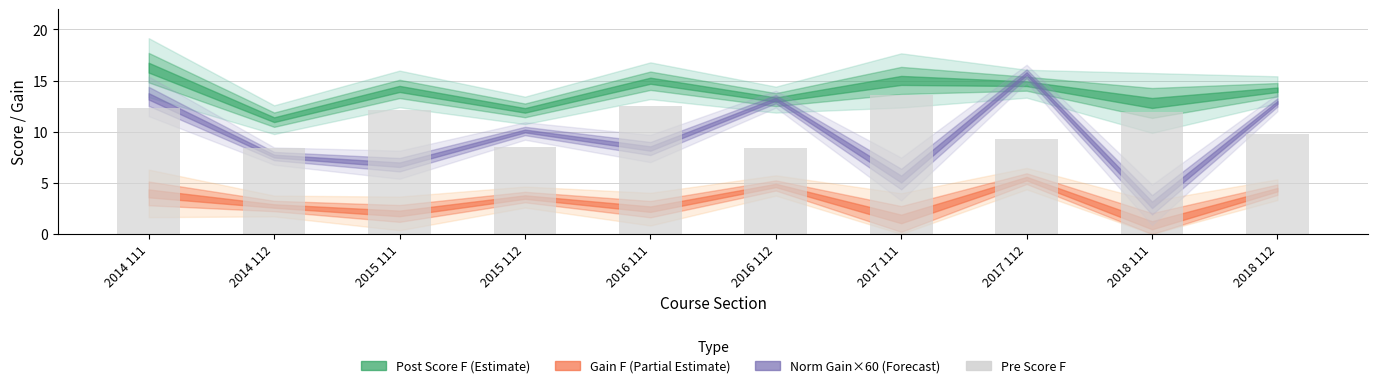

What is the difference between the maximum and minimum values?

5.2